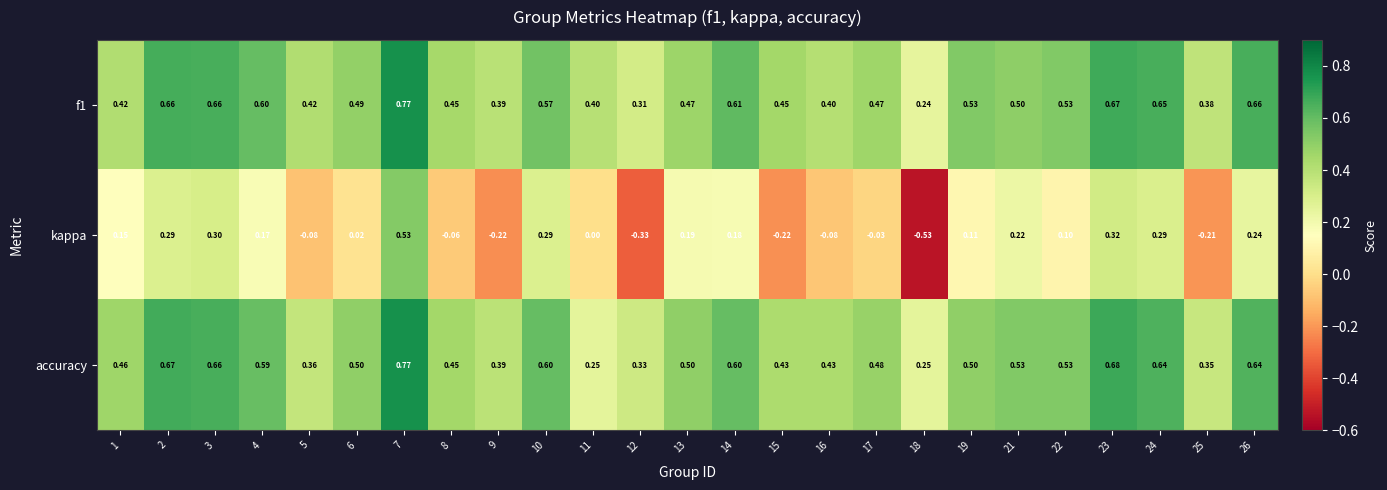

Is the value of kappa at 2 greater than the value of accuracy at 11?

Yes